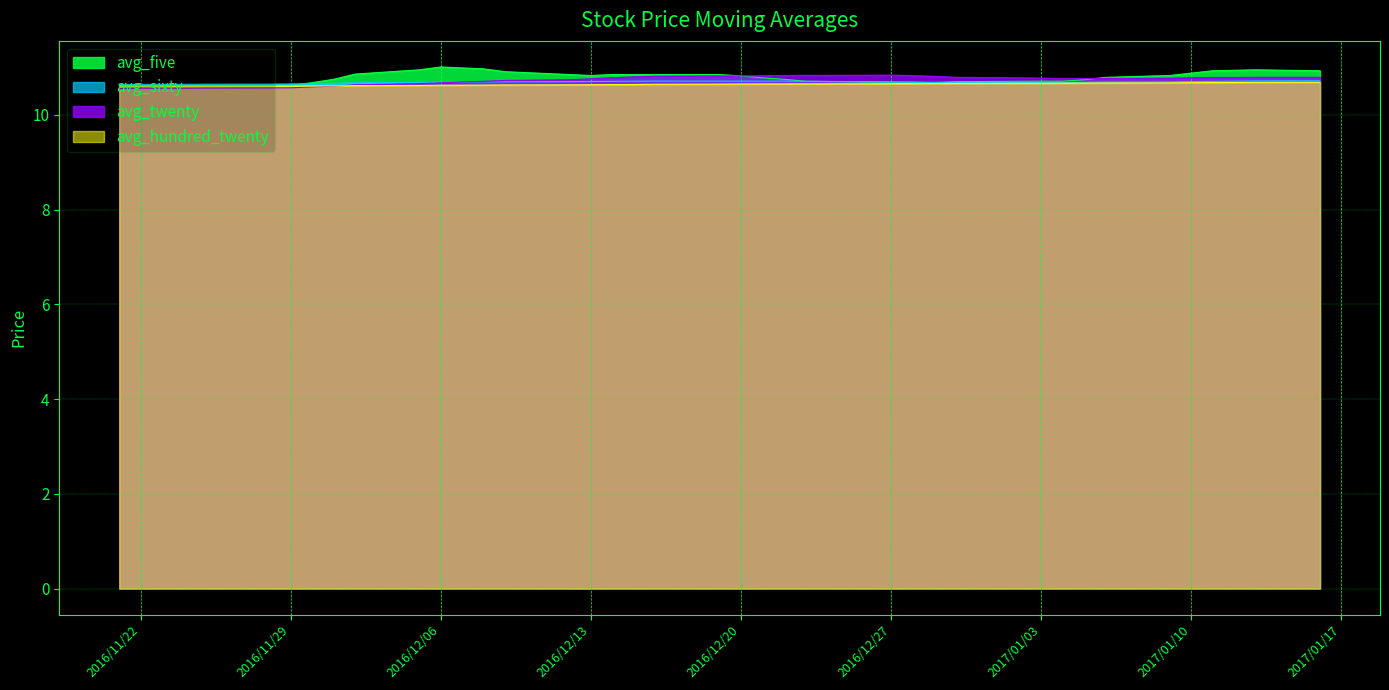

Which series has the largest range (max minus min)?

avg_five